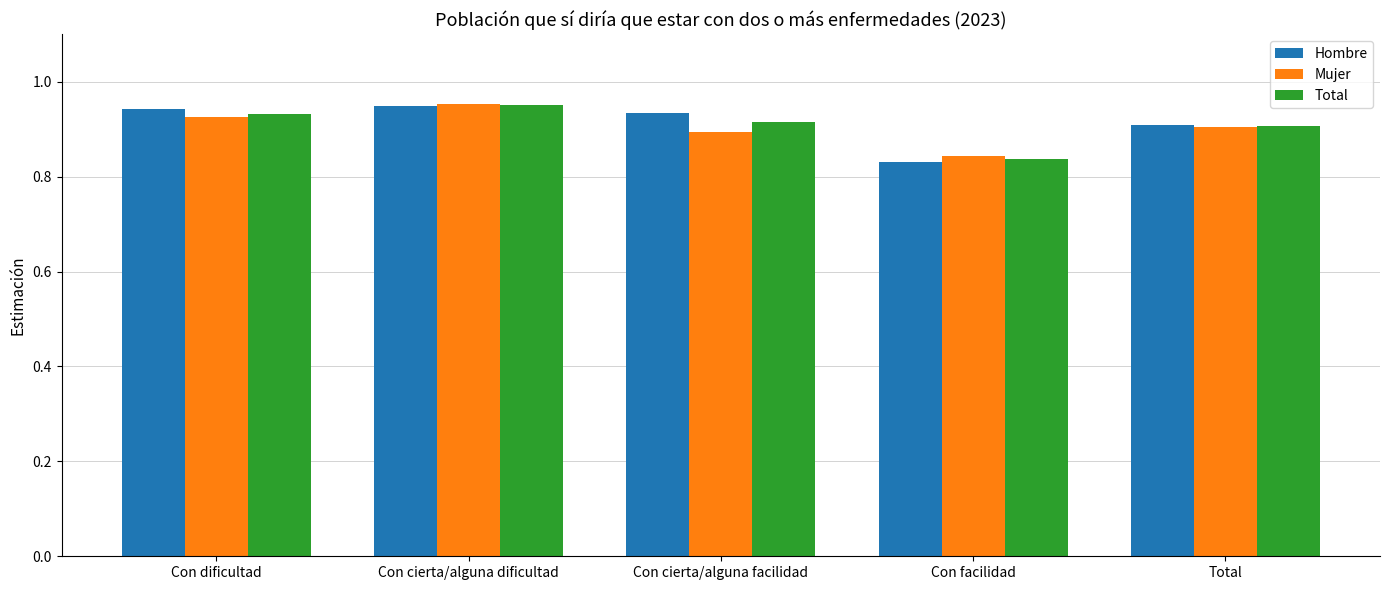

True or false: Total has a value of 0.9 at Con cierta/alguna facilidad.

True